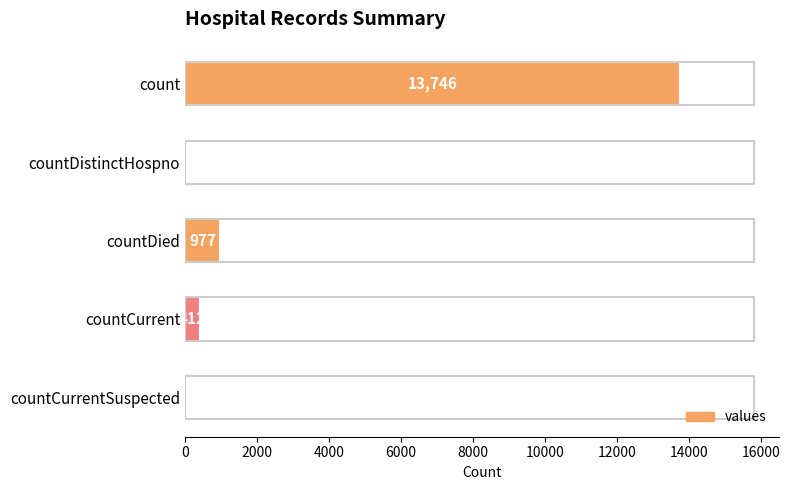

Read the value at countDied.

977